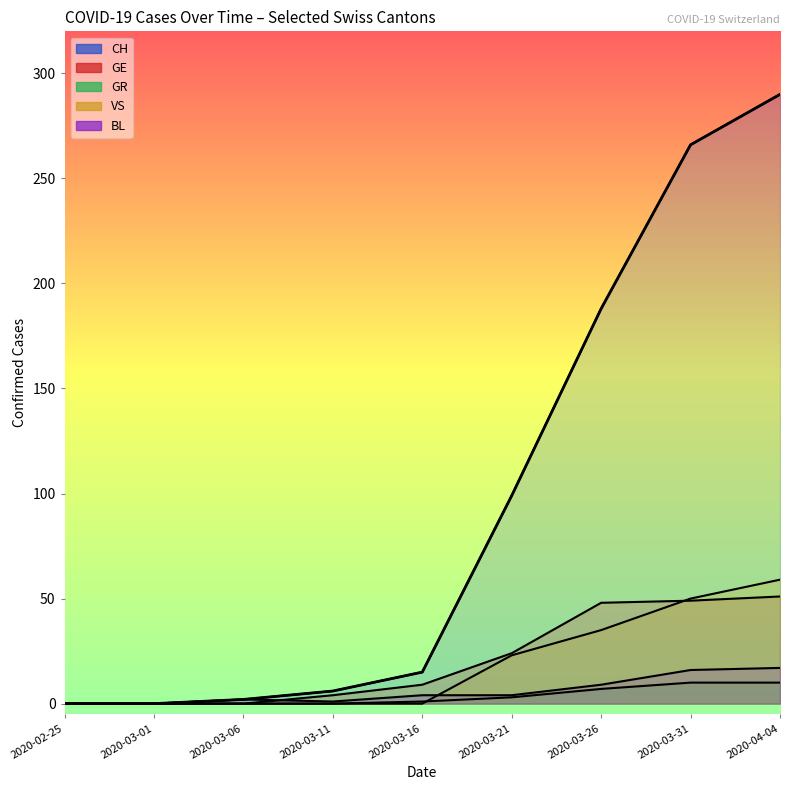

What is the average value?

96